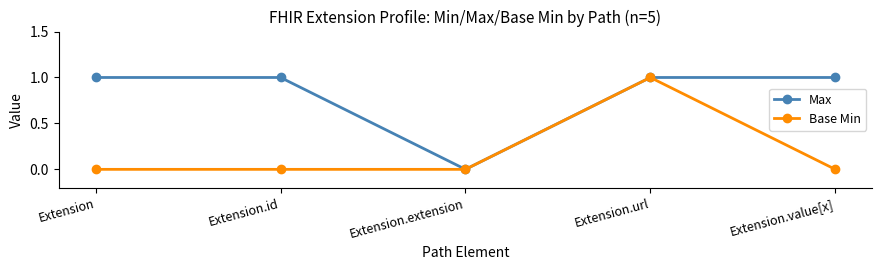

How many interior local valleys does the Max series have?

1